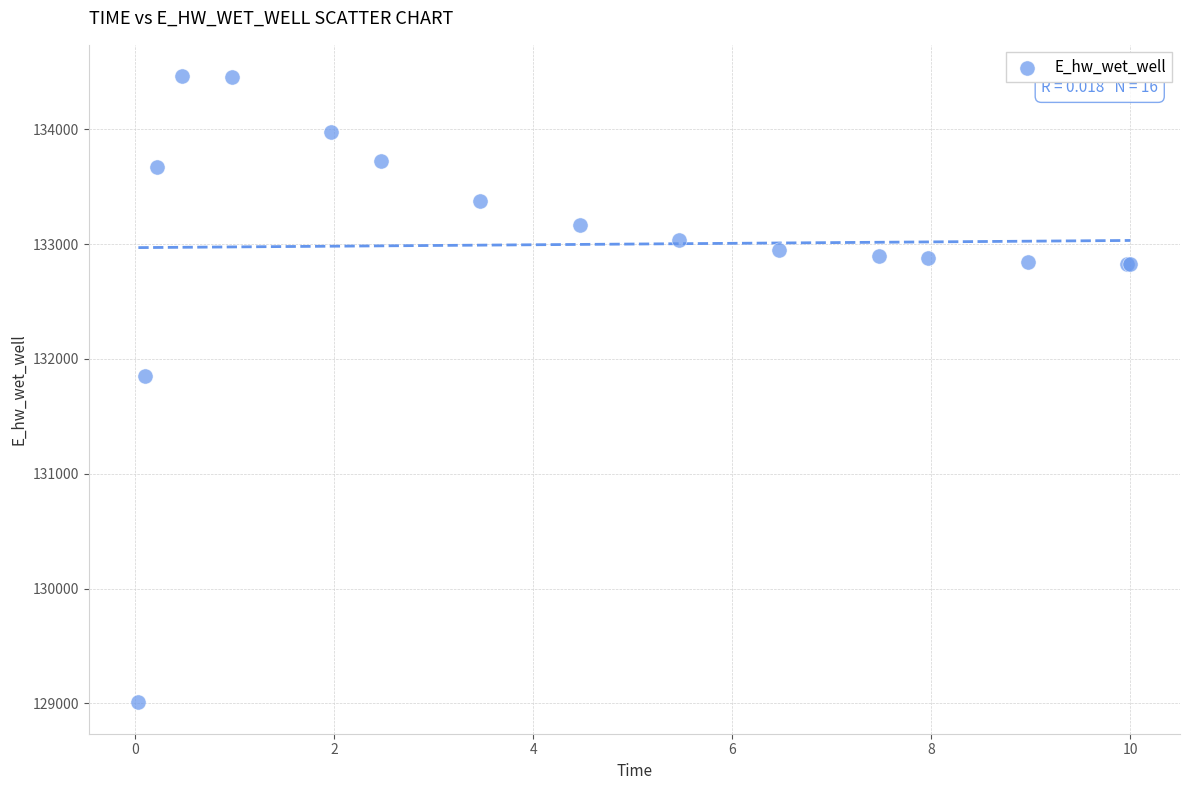

What Y value in the scatter plot is closest to 131735?

131853.6